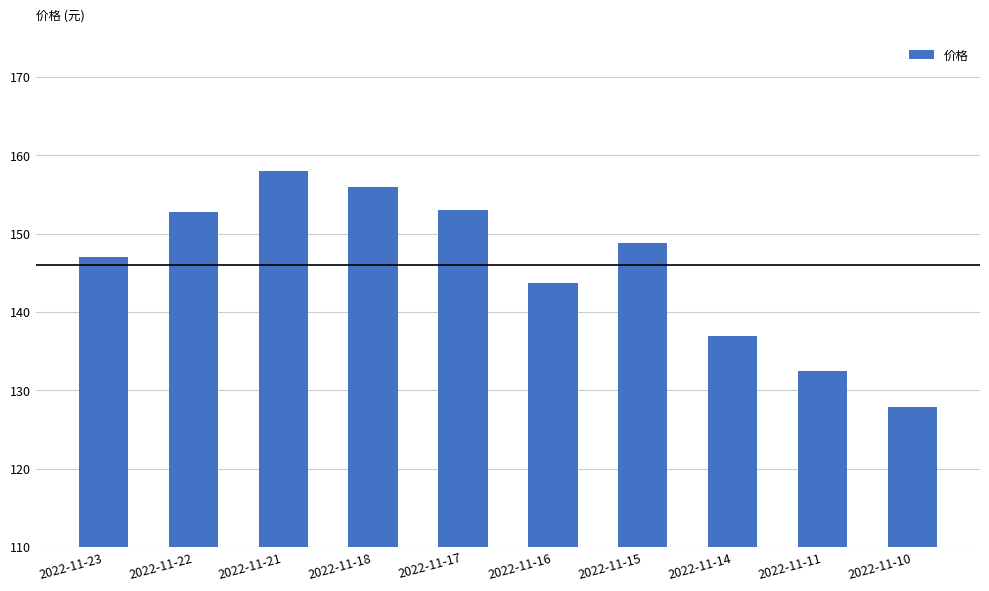

Between 2022-11-14 and 2022-11-17, which is larger?

2022-11-17